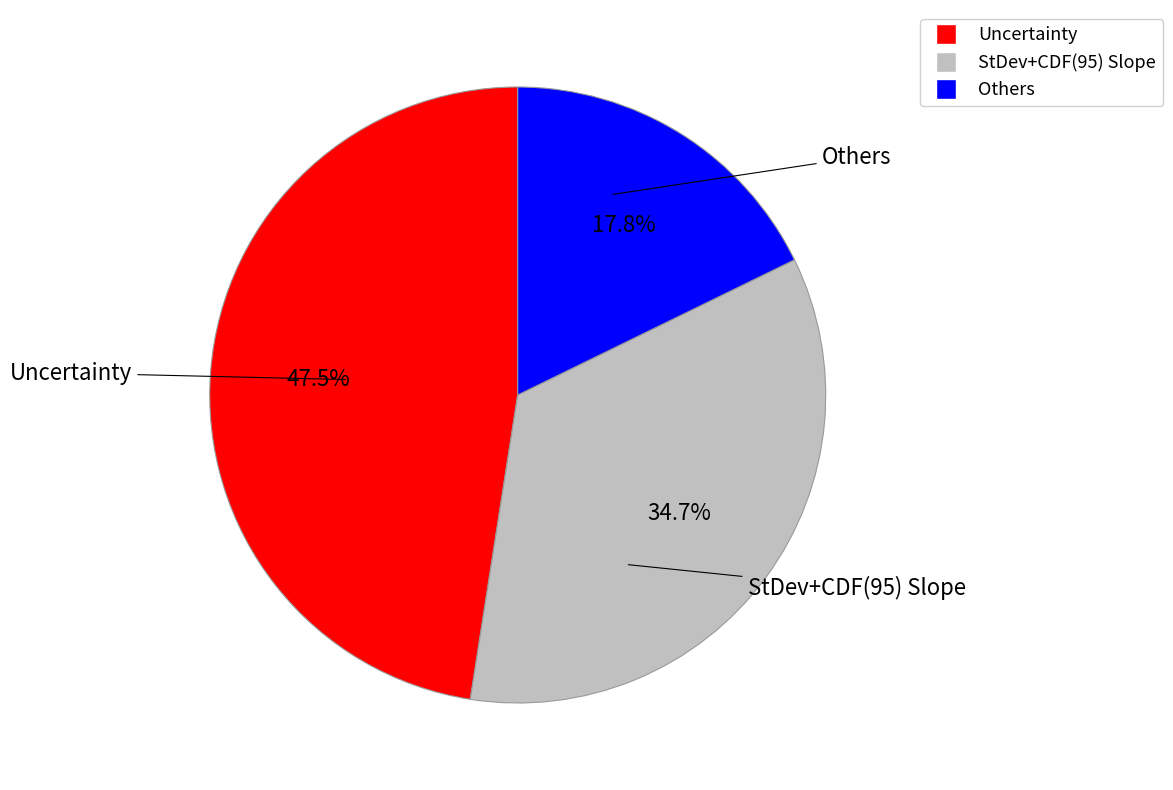

Is there any slice that represents more than half of the pie?

No